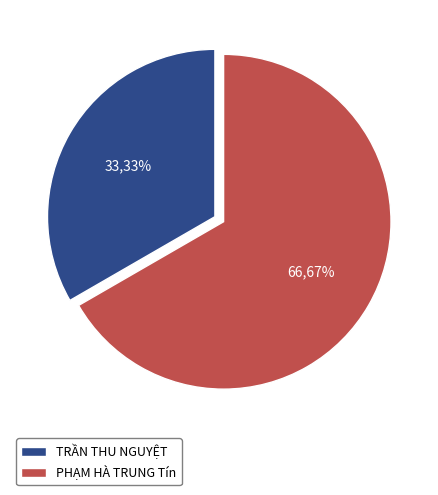

What is the largest slice in the pie chart?

PHẠM HÀ TRUNG Tín